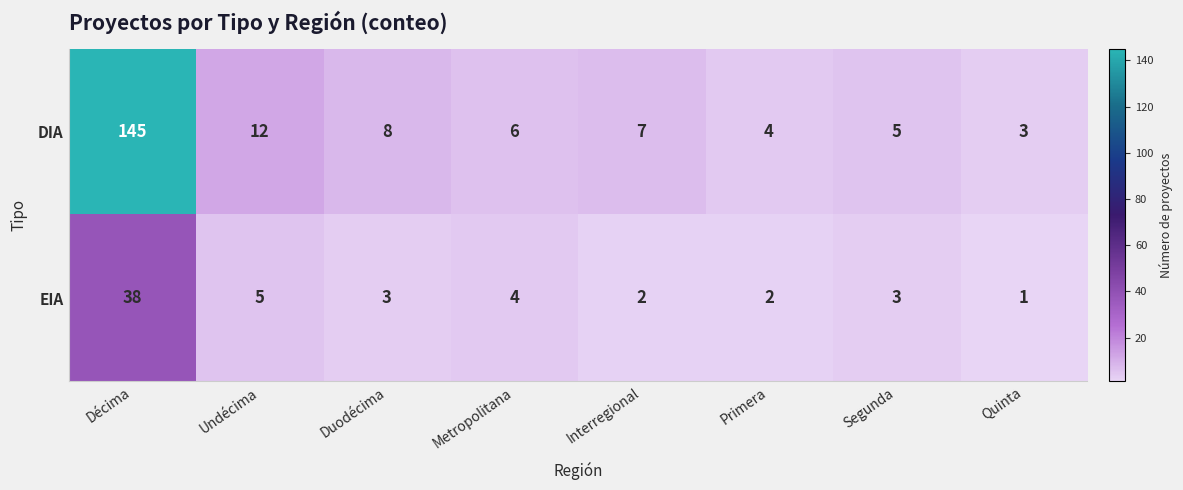

At Metropolitana, list the series in order from smallest to largest.

EIA, DIA